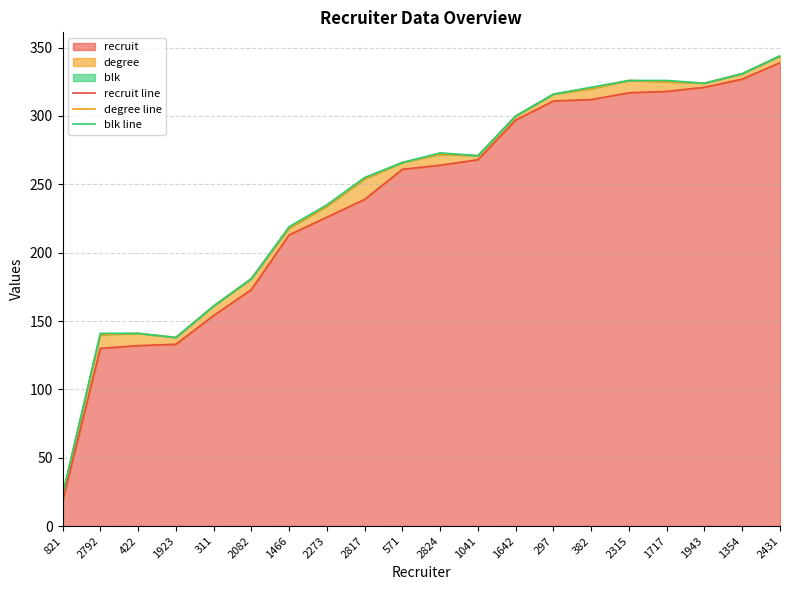

Where does the recruit line series first go above 264?

1041